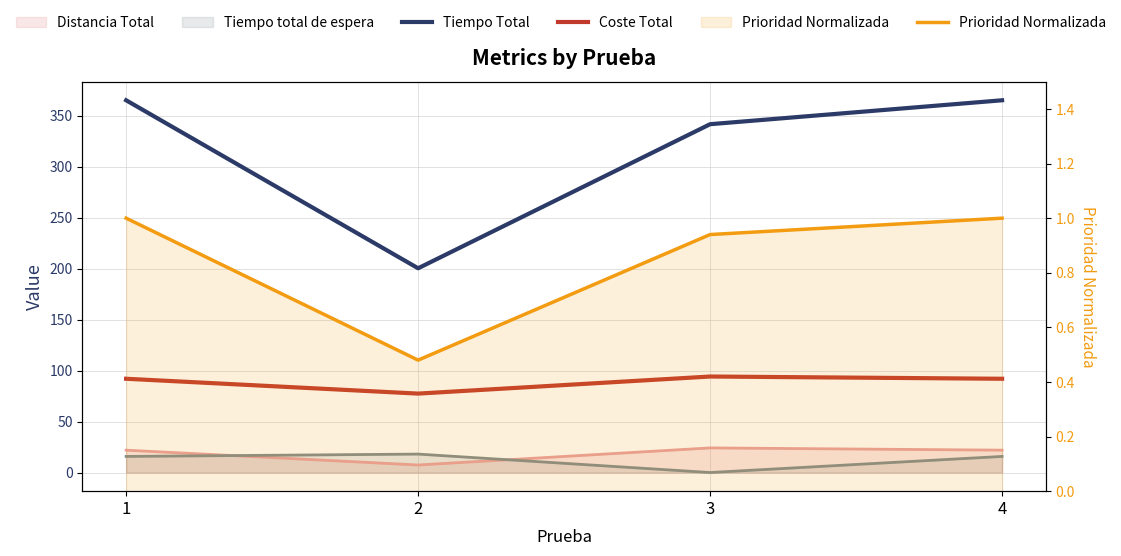

True or false: Prioridad Normalizada and Tiempo Total cross at least once.

False